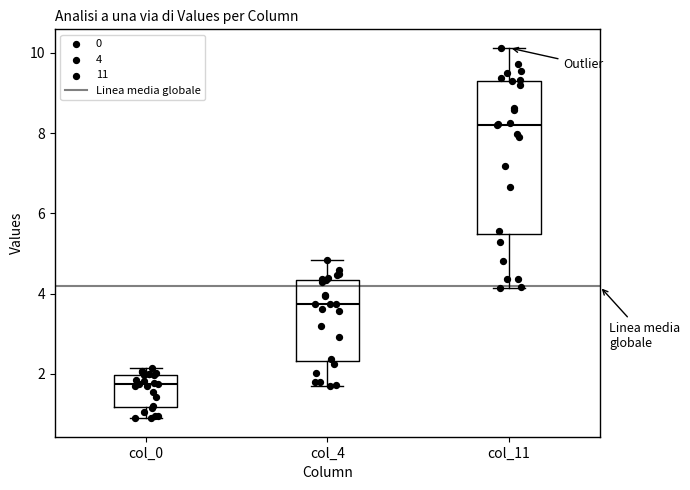

Reading left to right, read every box against the y-axis: the position of its median line, the range the box covers, and the ends of its whiskers. The values are not printed on the chart, so give them approximately, as read against the axis.

col_0: median 1.8, box 1.2 to 2.0, whiskers 0.8 to 2.2
col_4: median 3.8, box 2.4 to 4.4, whiskers 1.8 to 4.8
col_11: median 8.2, box 5.4 to 9.4, whiskers 4.2 to 10.2